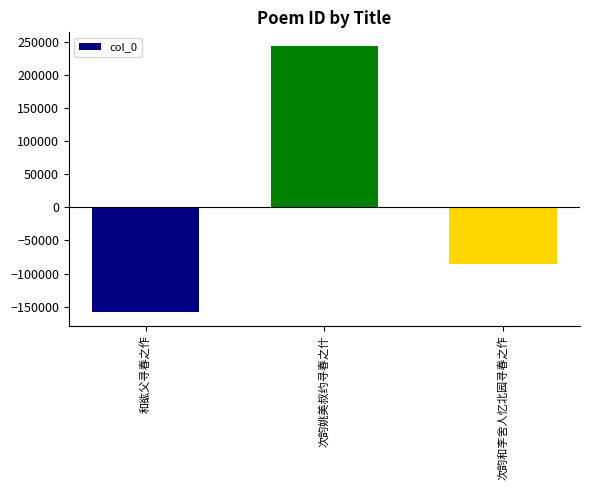

The value at 次韵姚美叔约寻春之什 is 51868. True or false?

False